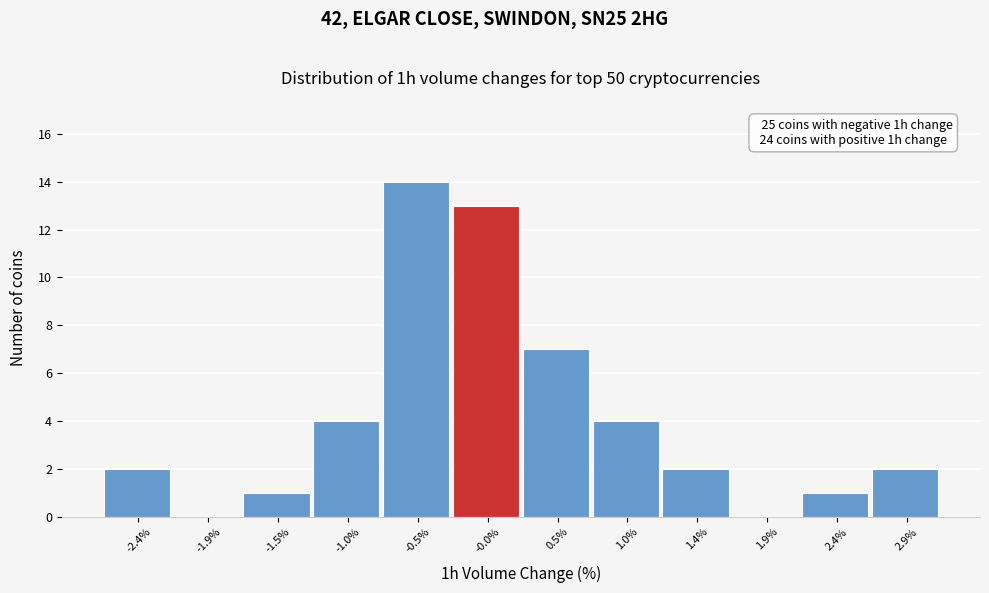

Which range on the x-axis has the tallest bar?

-0.75 to -0.25